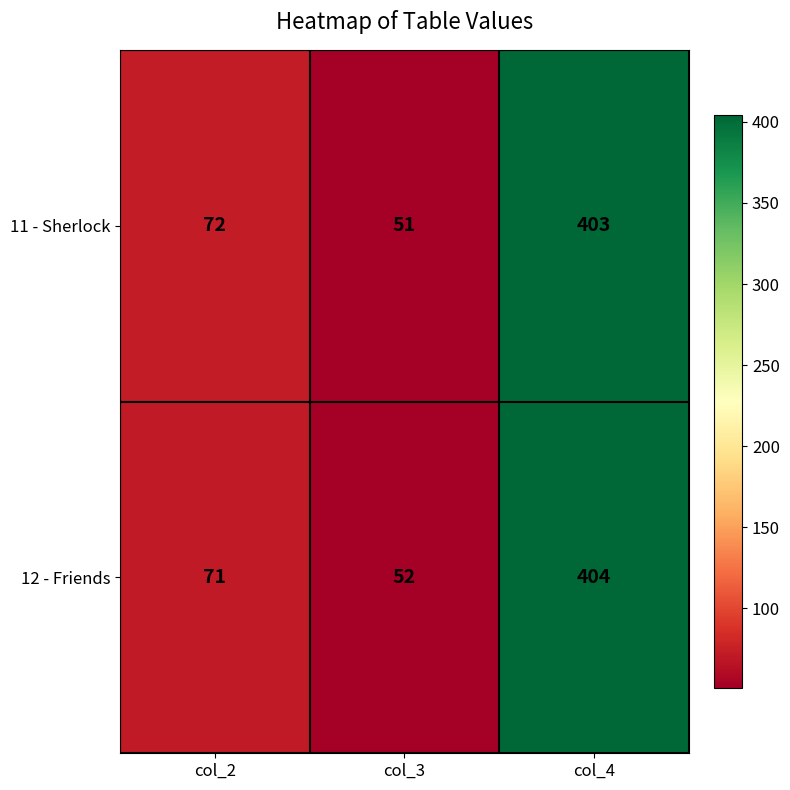

What is the highest value of the 11 - Sherlock series?

403